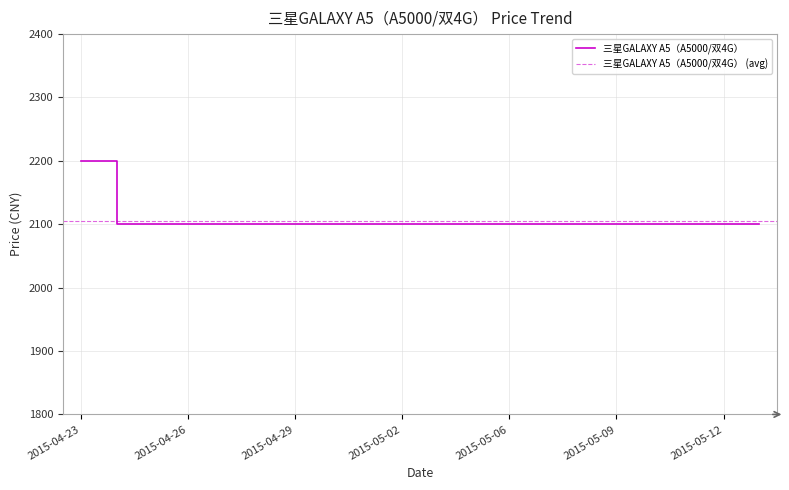

Is it true that the value at 2015-04-30 is 836?

False